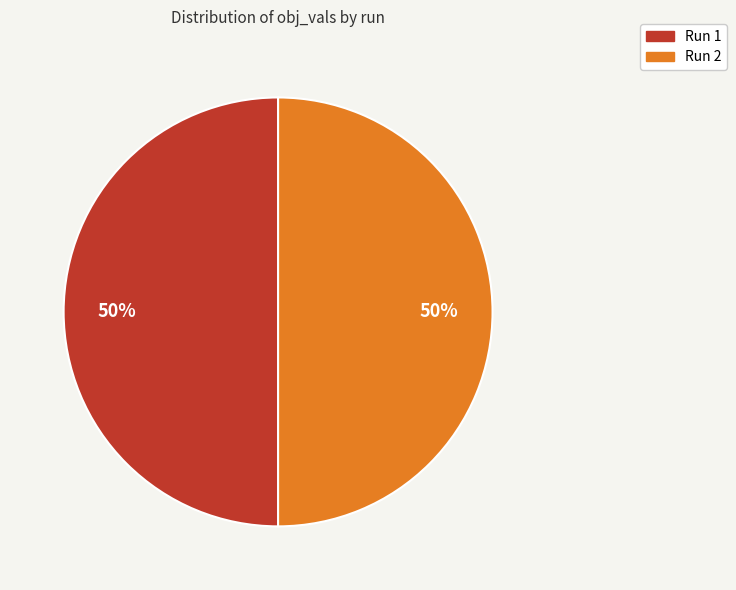

Do Run 2 and Run 1 together represent more than half of the pie?

Yes